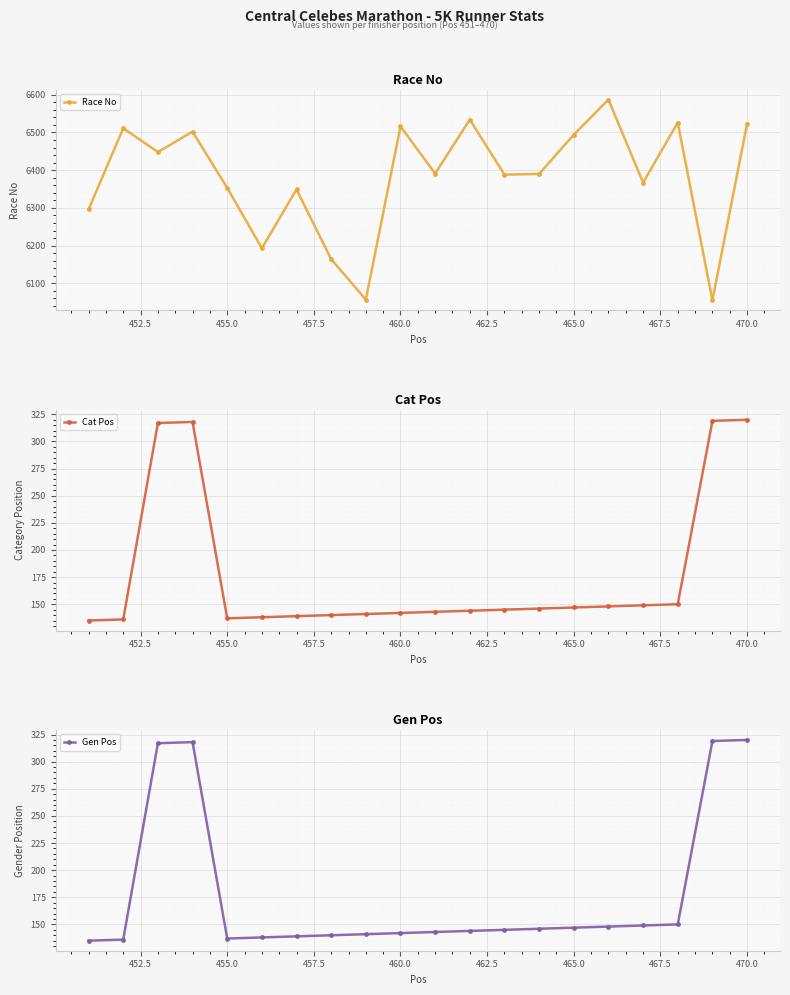

How many interior local peaks does the Race No series have?

7